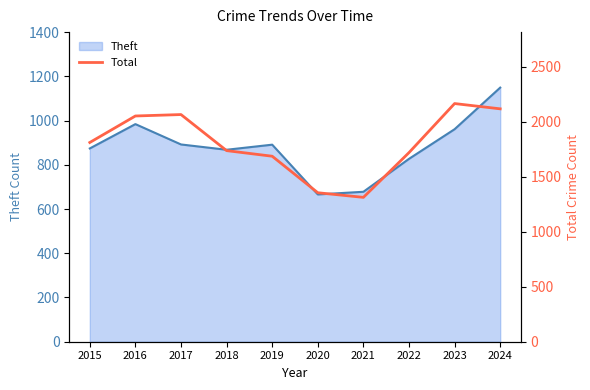

True or false: Theft has a value of 678 at 2021.

True